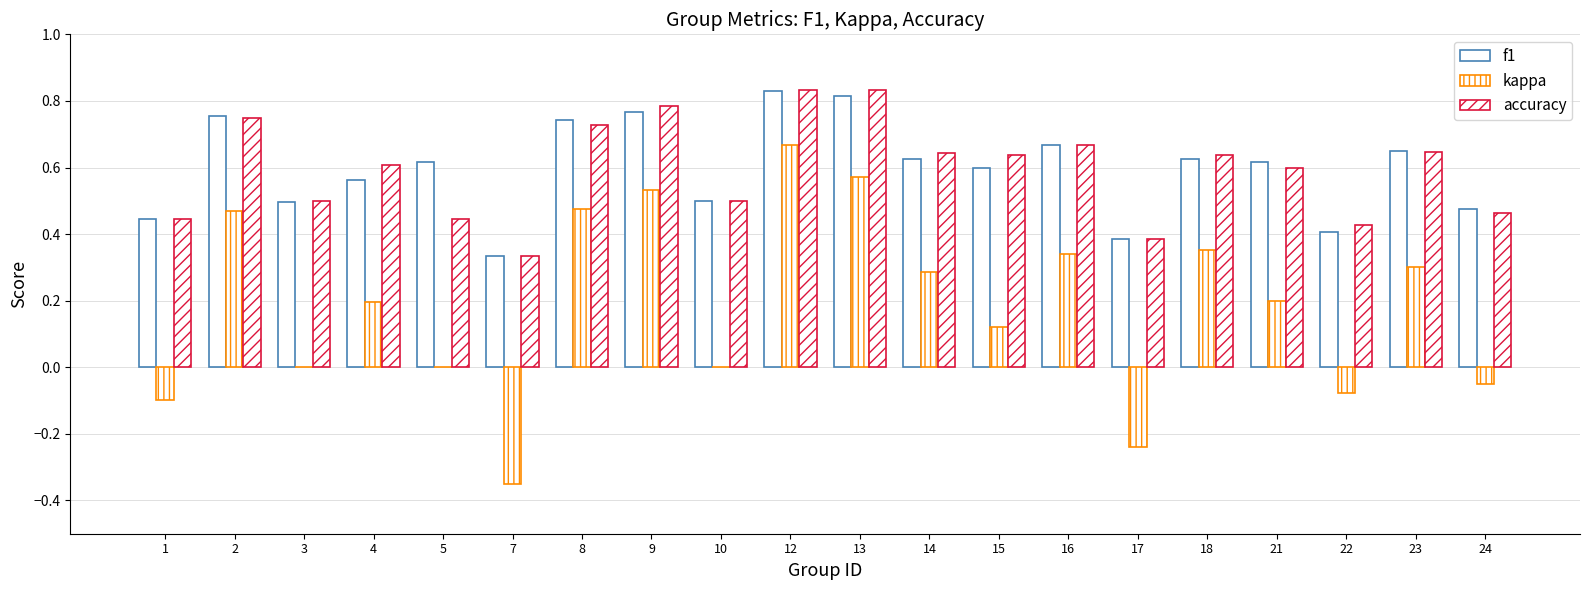

Are the bars grouped side by side (vs. stacked)?

Yes